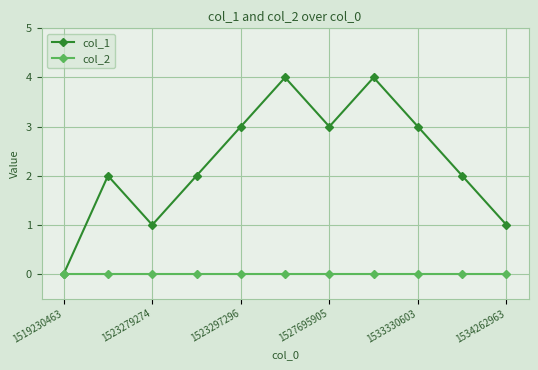

Which series has the largest range (max minus min)?

col_1